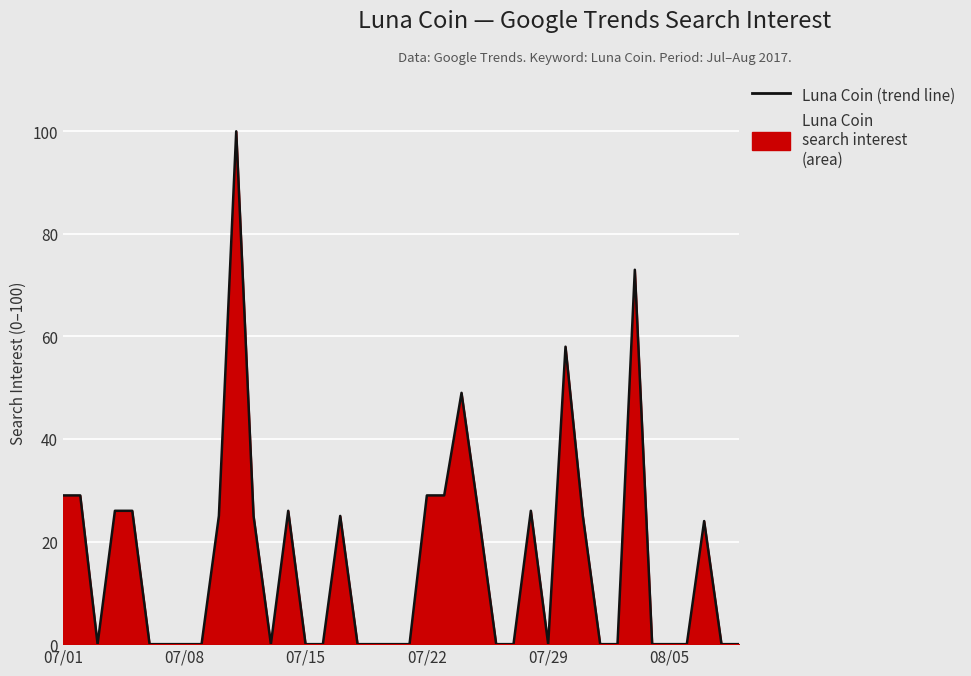

Is it true that the value at 07/08 is 0?

True